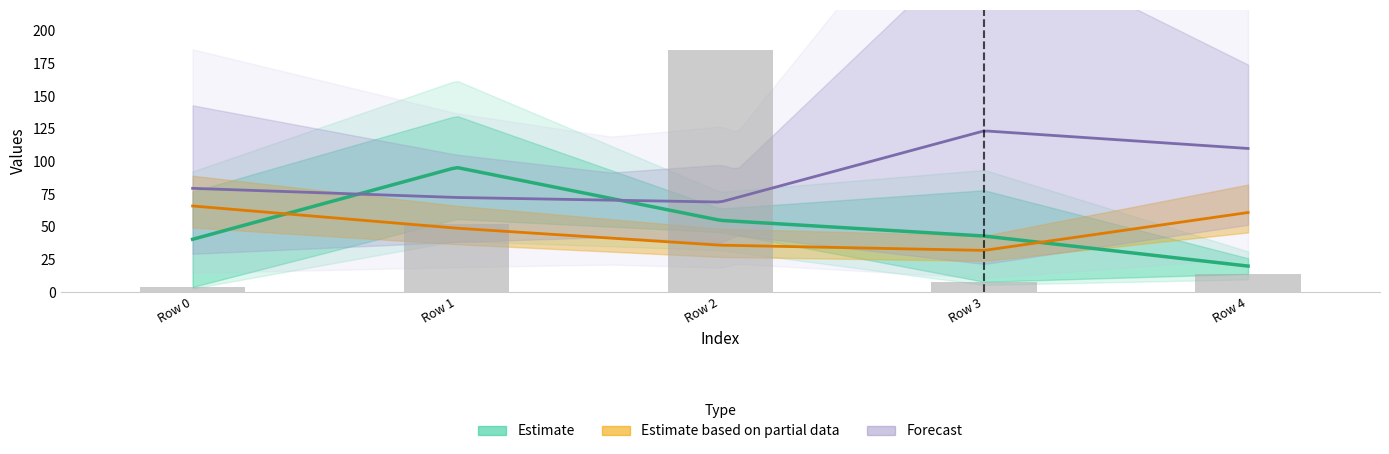

The value at Row 0 is 4. True or false?

True